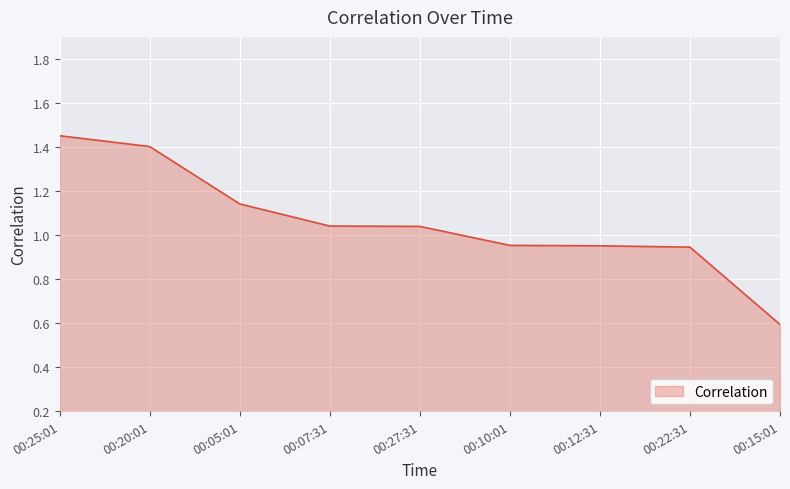

Which category has the lowest value across all series?

00:15:01